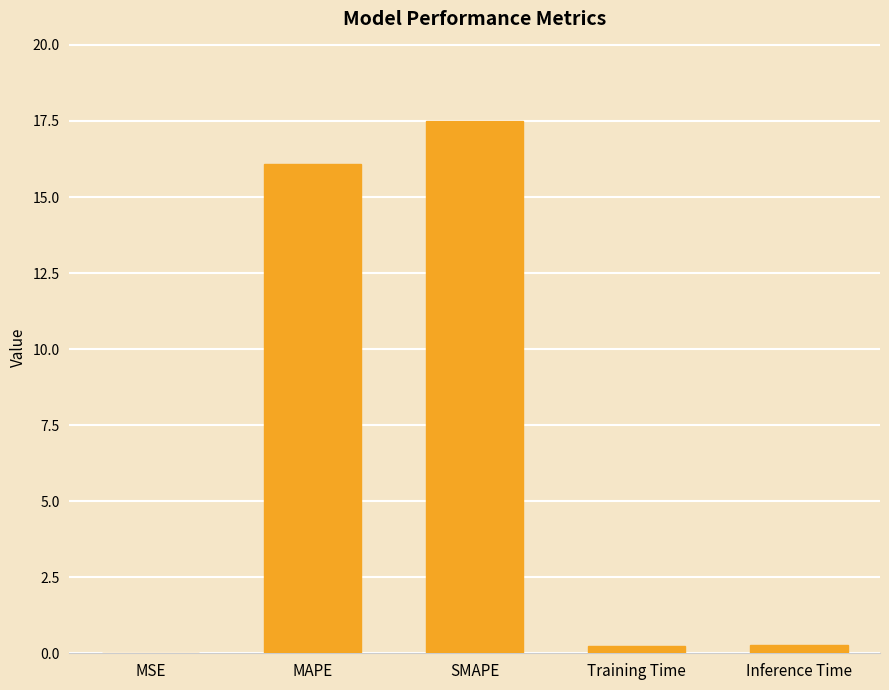

Which has a higher value, MAPE or MSE?

MAPE